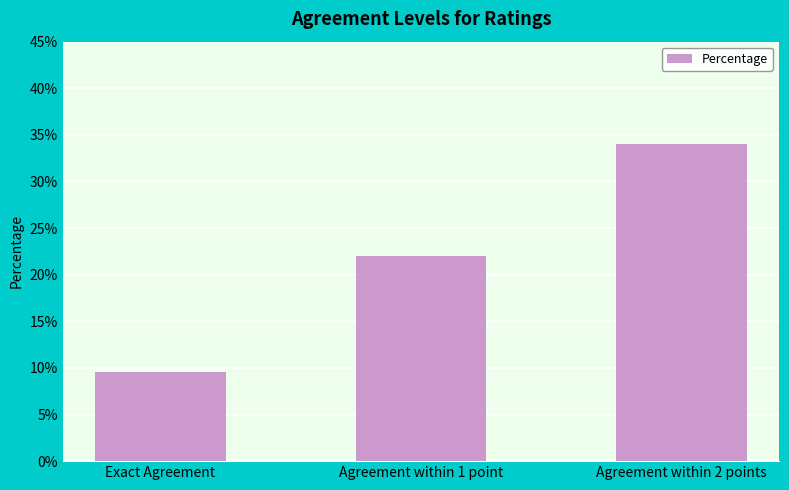

The value at Agreement within 2 points is 34.0. True or false?

True